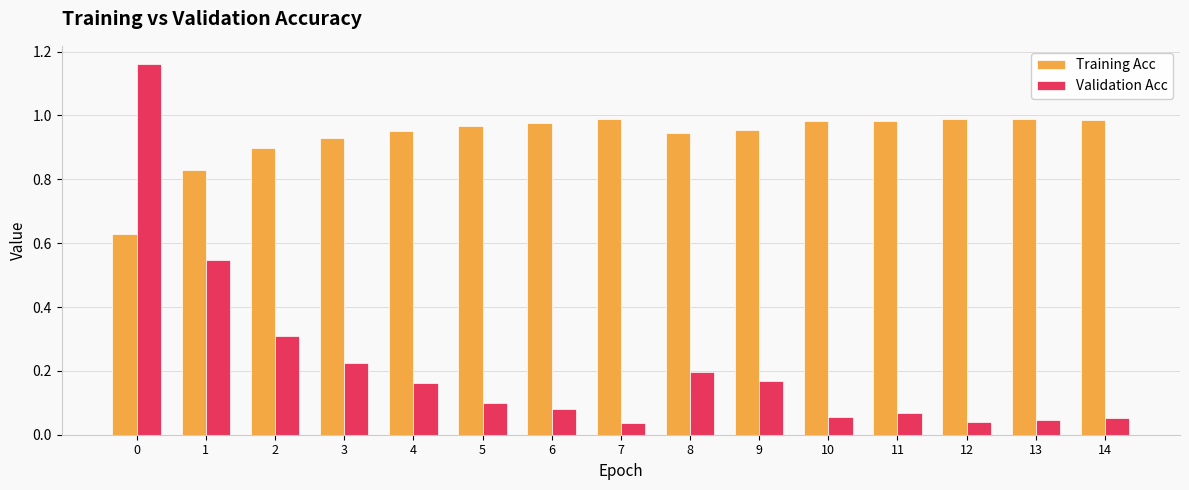

What is the difference between the second highest and minimum values in the Training Acc series?

0.4